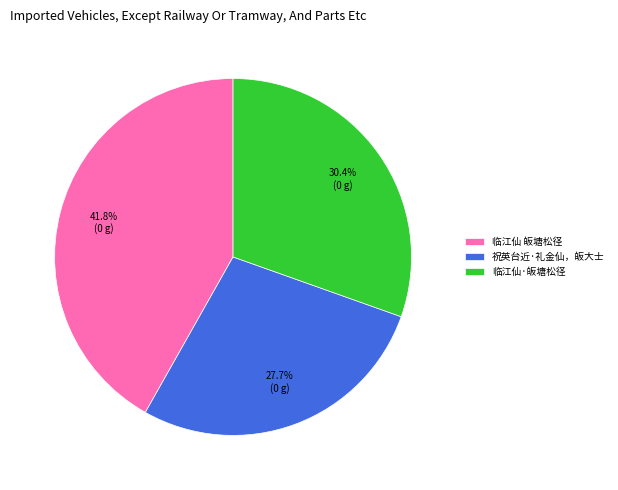

Does any single category account for the majority?

No